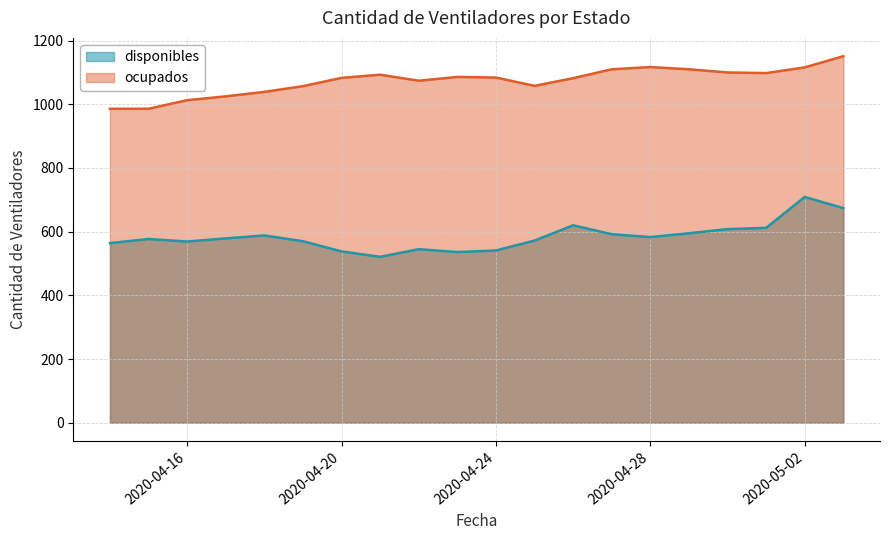

Is the value of disponibles at 2020-04-27 greater than the value of ocupados at 2020-04-21?

No